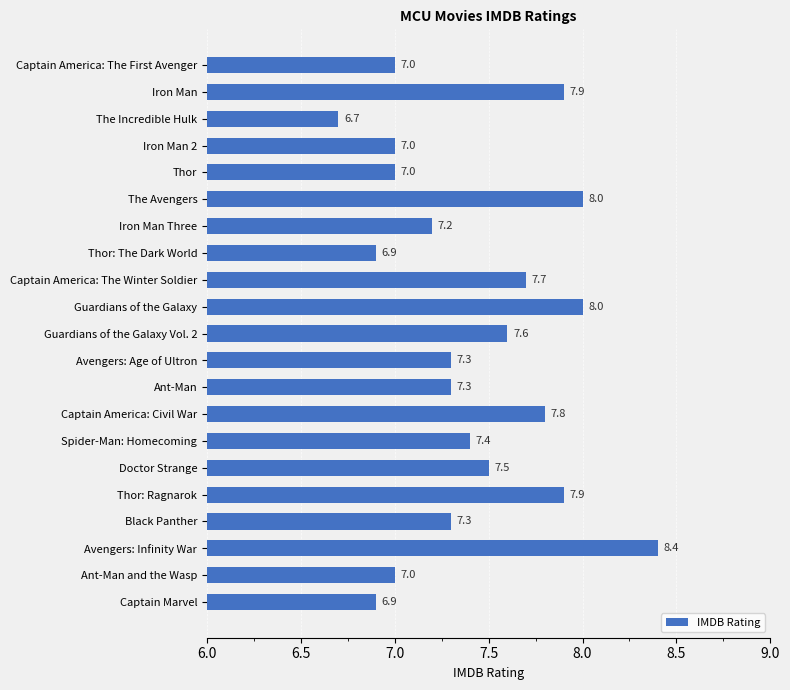

What position from the bottom is Iron Man Three?

15